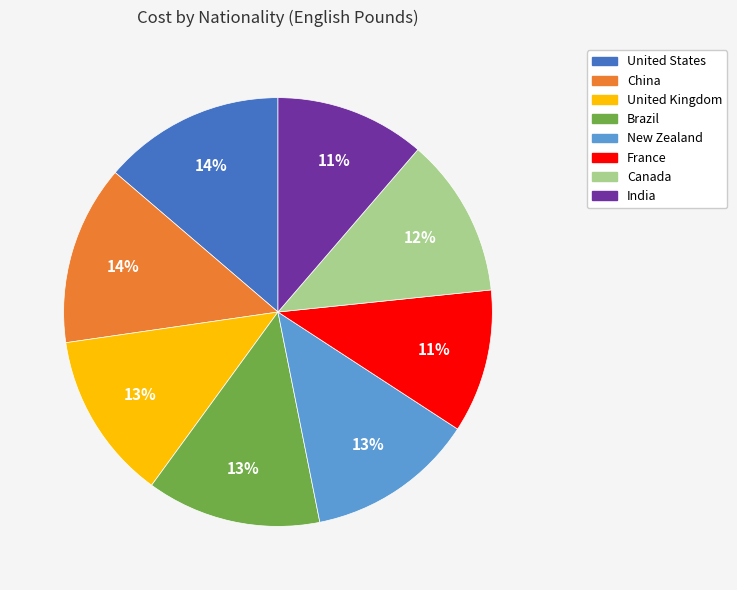

Do New Zealand and China together represent more than half of the pie?

No